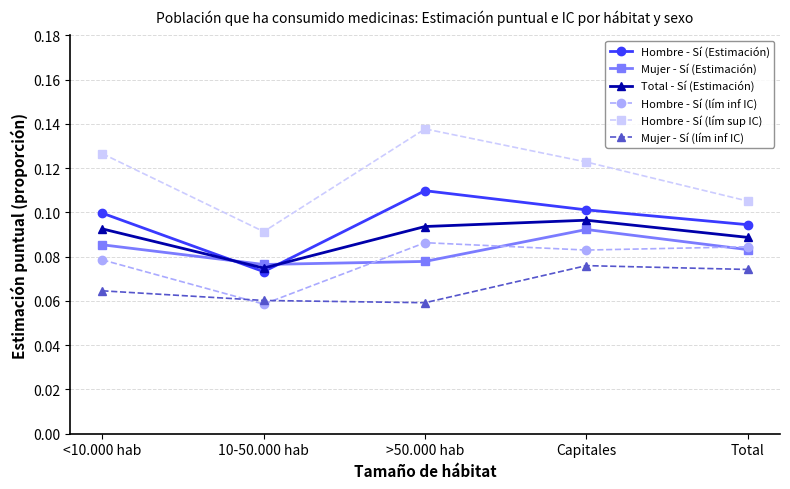

At which category does the chart reach its peak across all series?

>50.000 hab